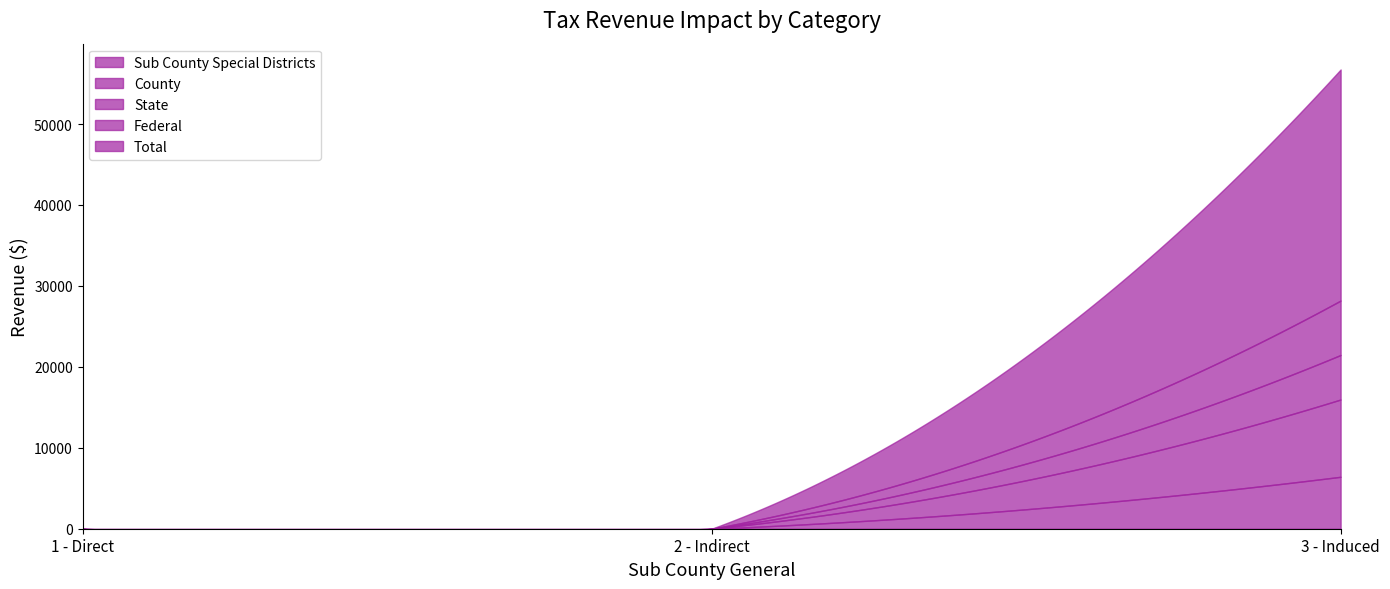

How many lines are shown in the chart?

5